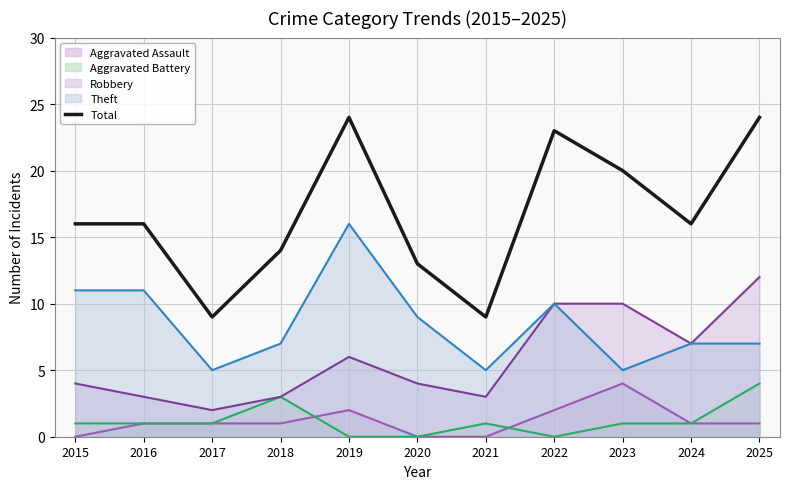

List the labels in order of value, smallest first.

2017, 2021, 2020, 2018, 2015, 2016, 2024, 2023, 2022, 2019, 2025